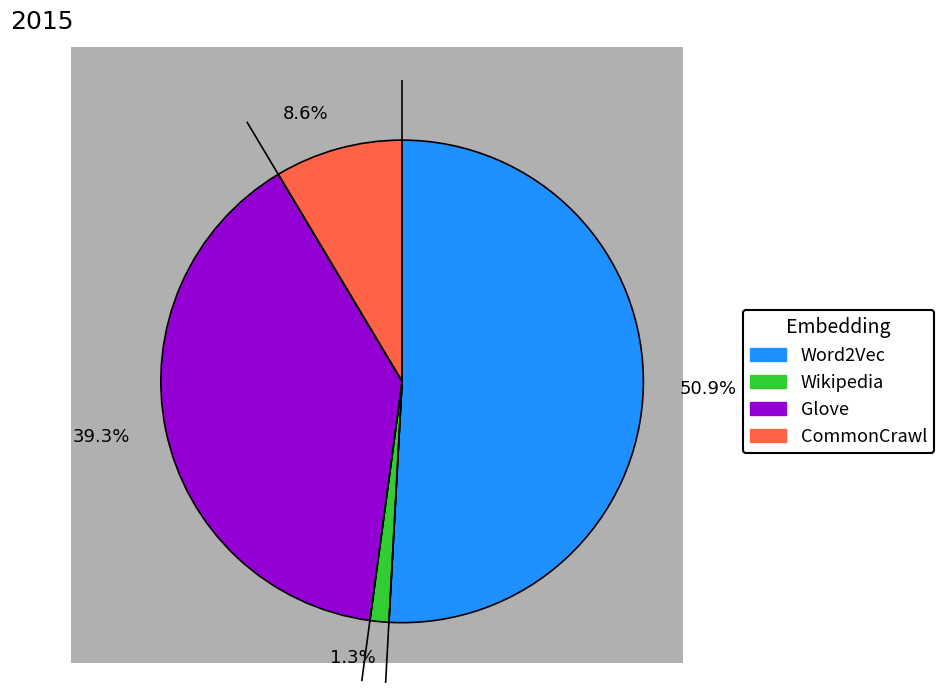

Is there a majority slice in this chart?

Yes